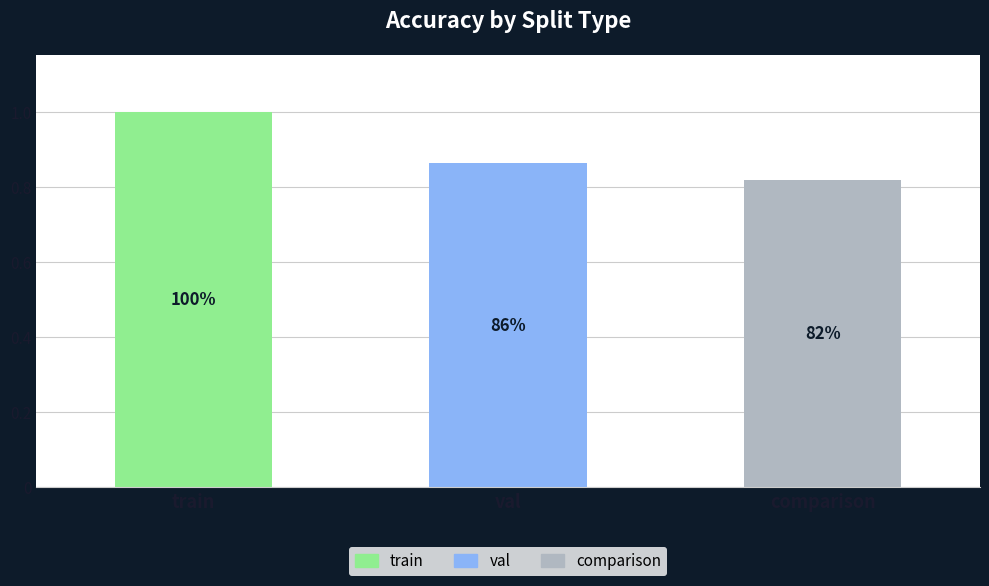

What is the total value across all series at train?

1.0